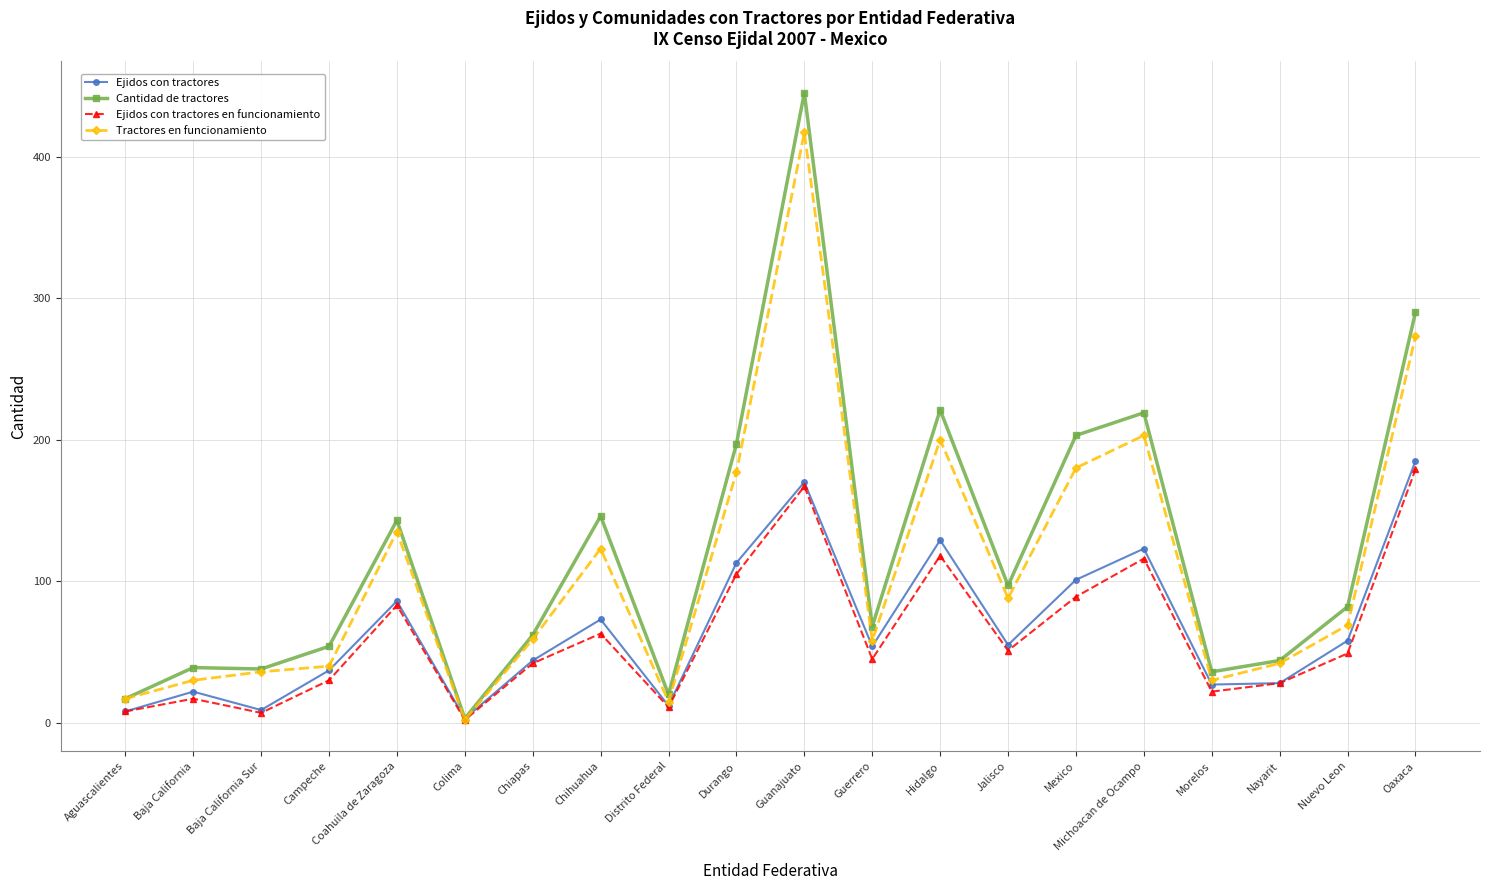

At how many categories does at least one series exceed 240?

2